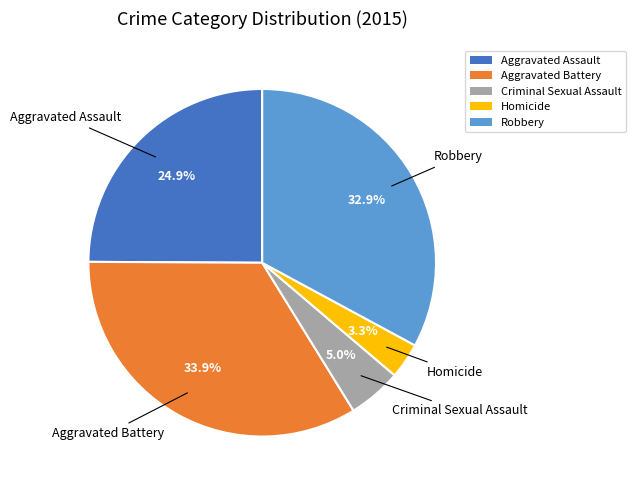

Which slice is the smallest?

Homicide